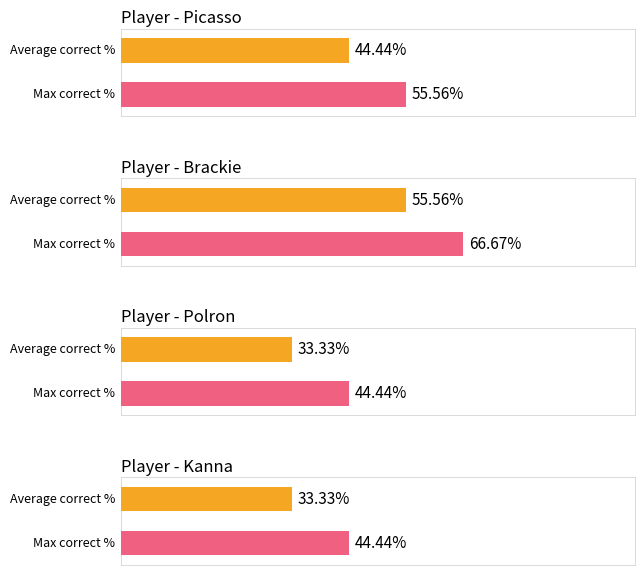

True or false: Picasso has a value of 1 at 0.

False